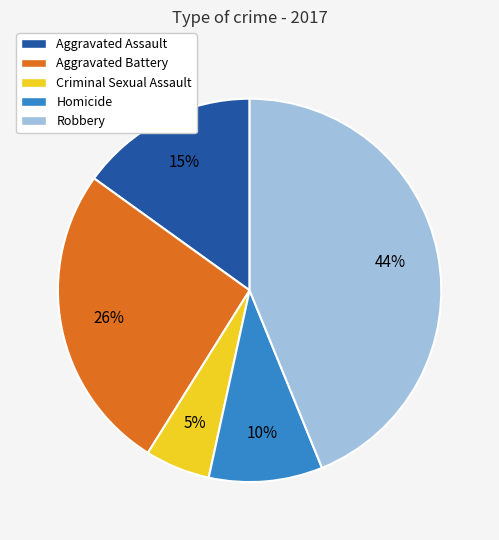

Which slice is the smallest?

Criminal Sexual Assault